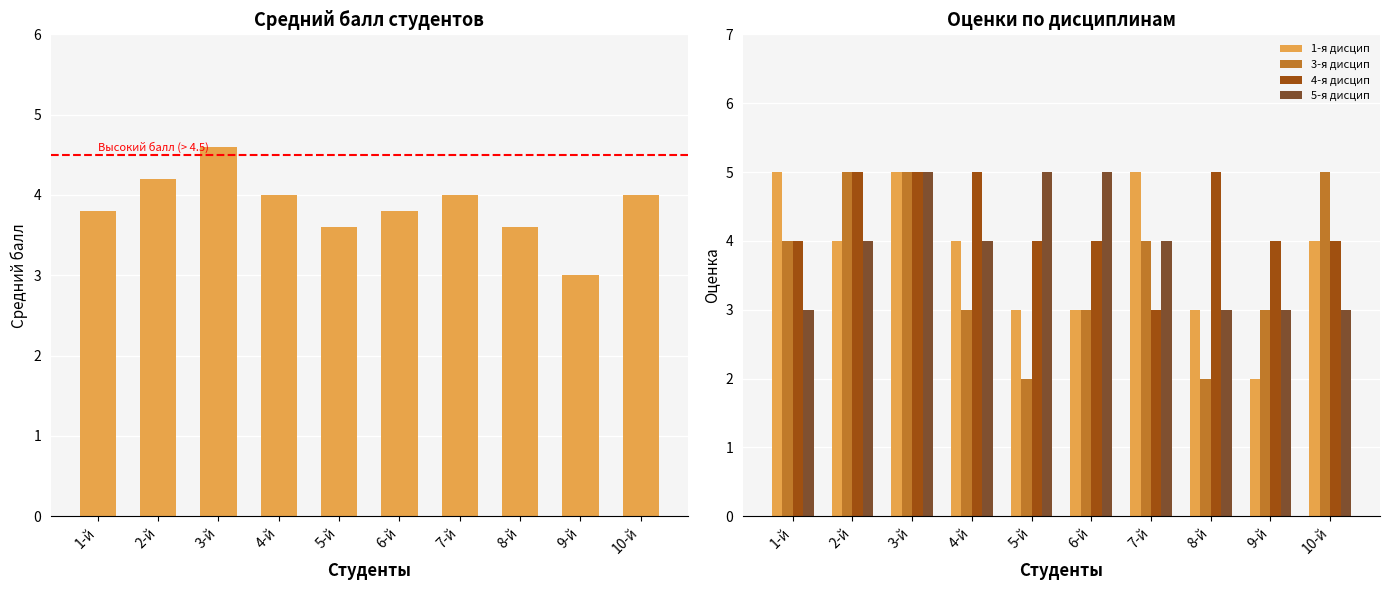

Where is 3-я дисцип nearest to the value 3?

4-й